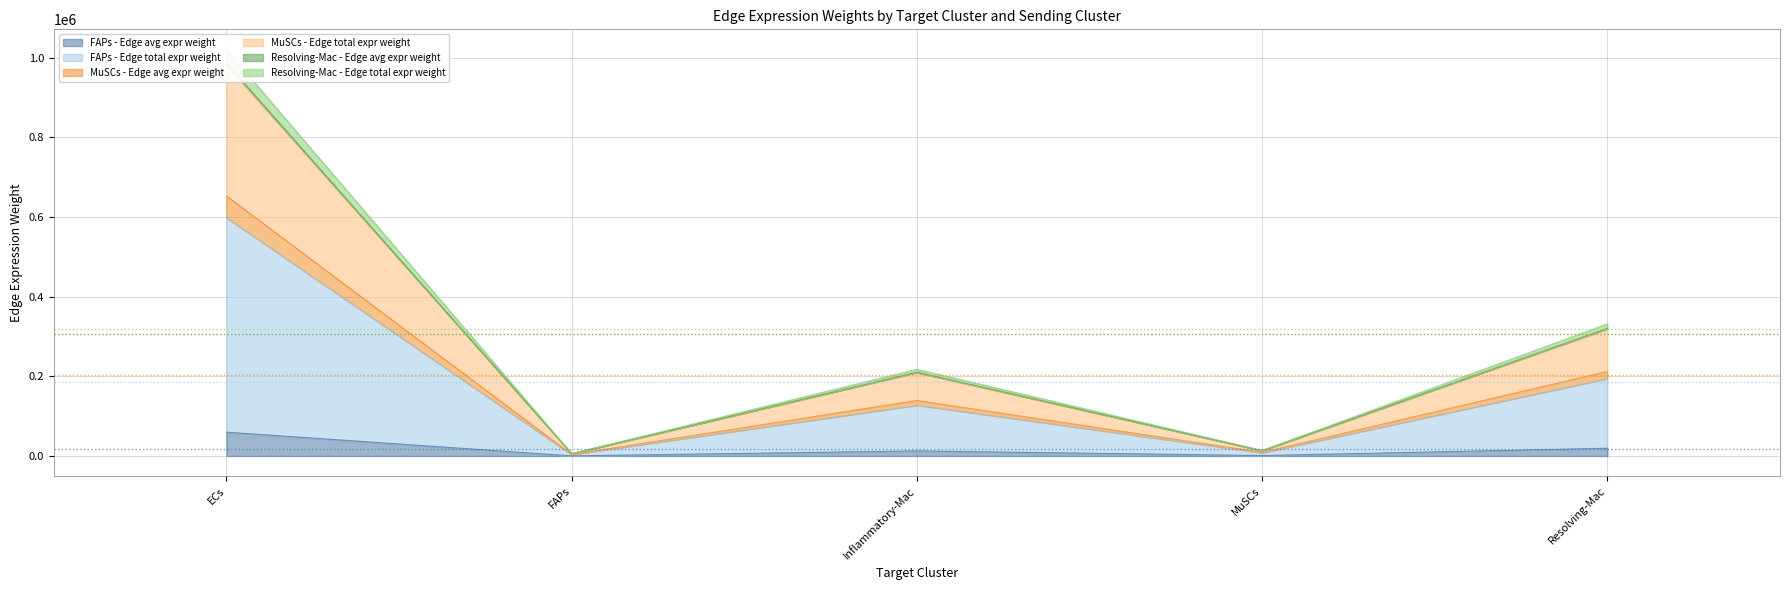

What is the approximate value of Resolving-Mac - Edge avg expr weight at FAPs?

5834.6